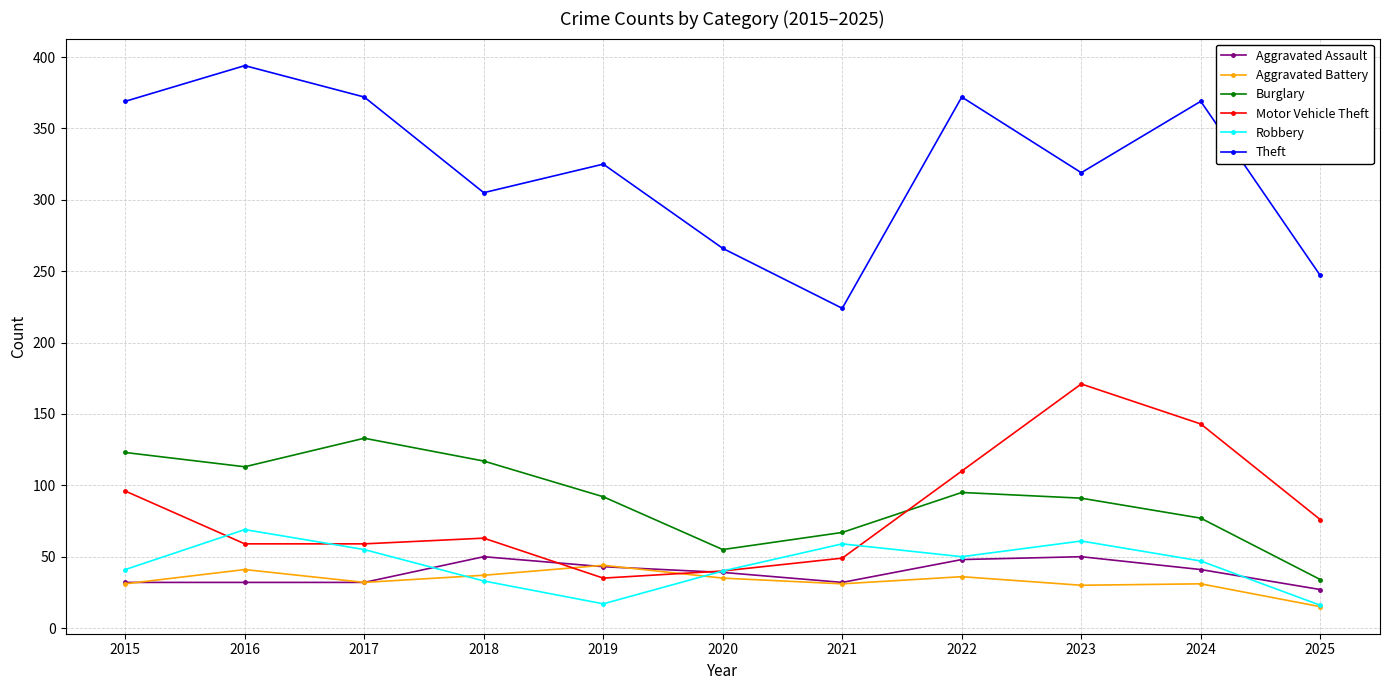

At how many categories does at least one series exceed 186?

11